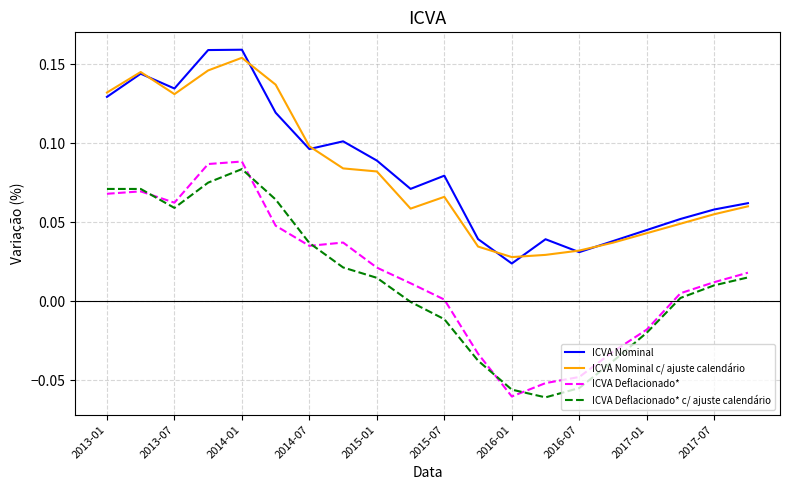

True or false: ICVA Nominal and ICVA Deflacionado* cross at least once.

False